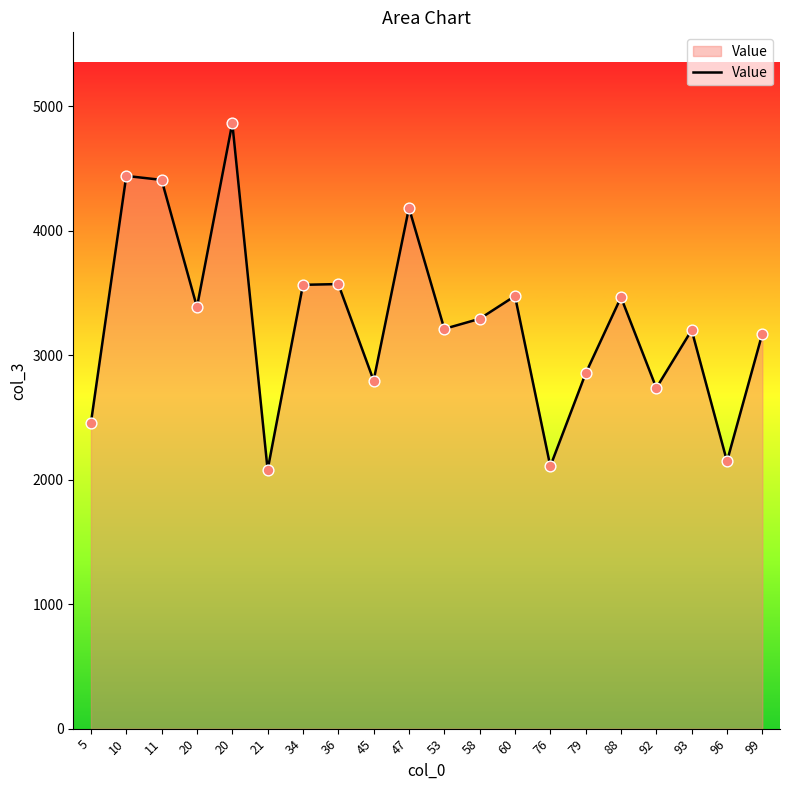

How many lines are shown in the chart?

1